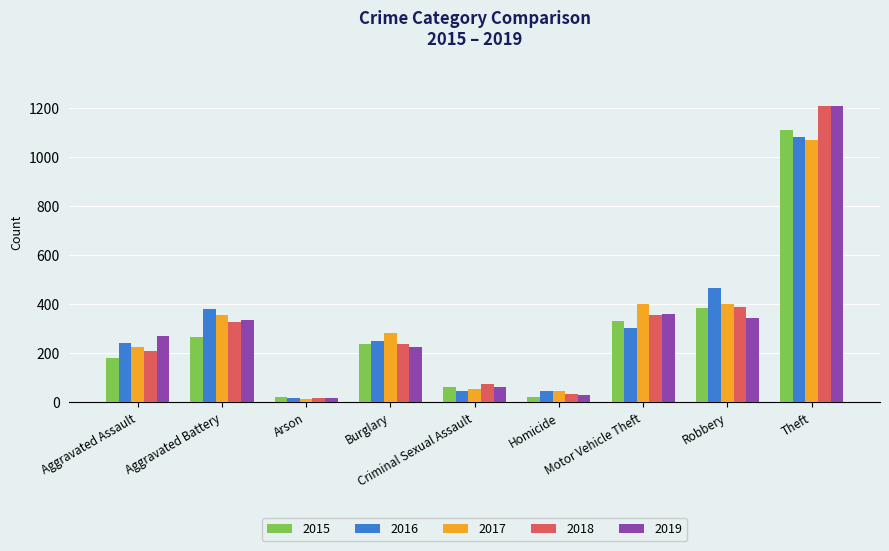

Which category has the highest value in the 2017 series?

Theft